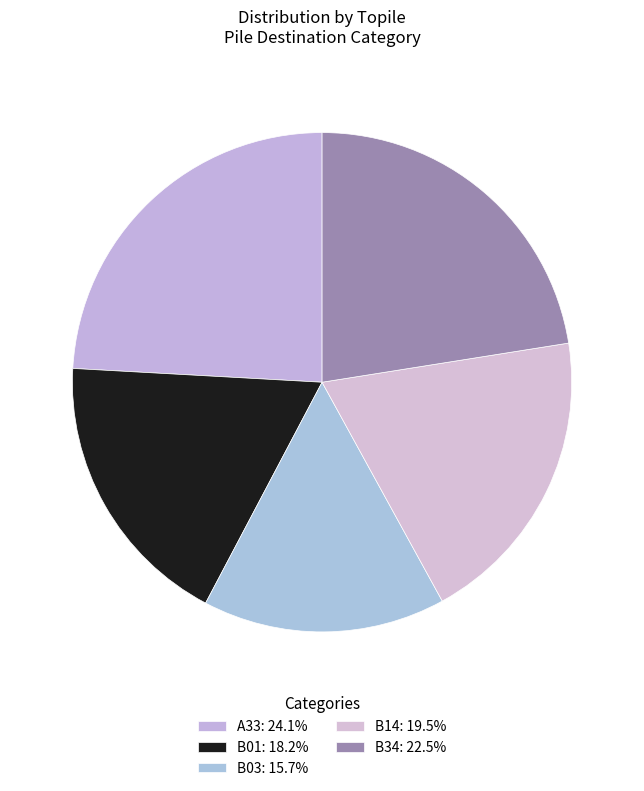

Which category has the smallest portion of the pie?

B03